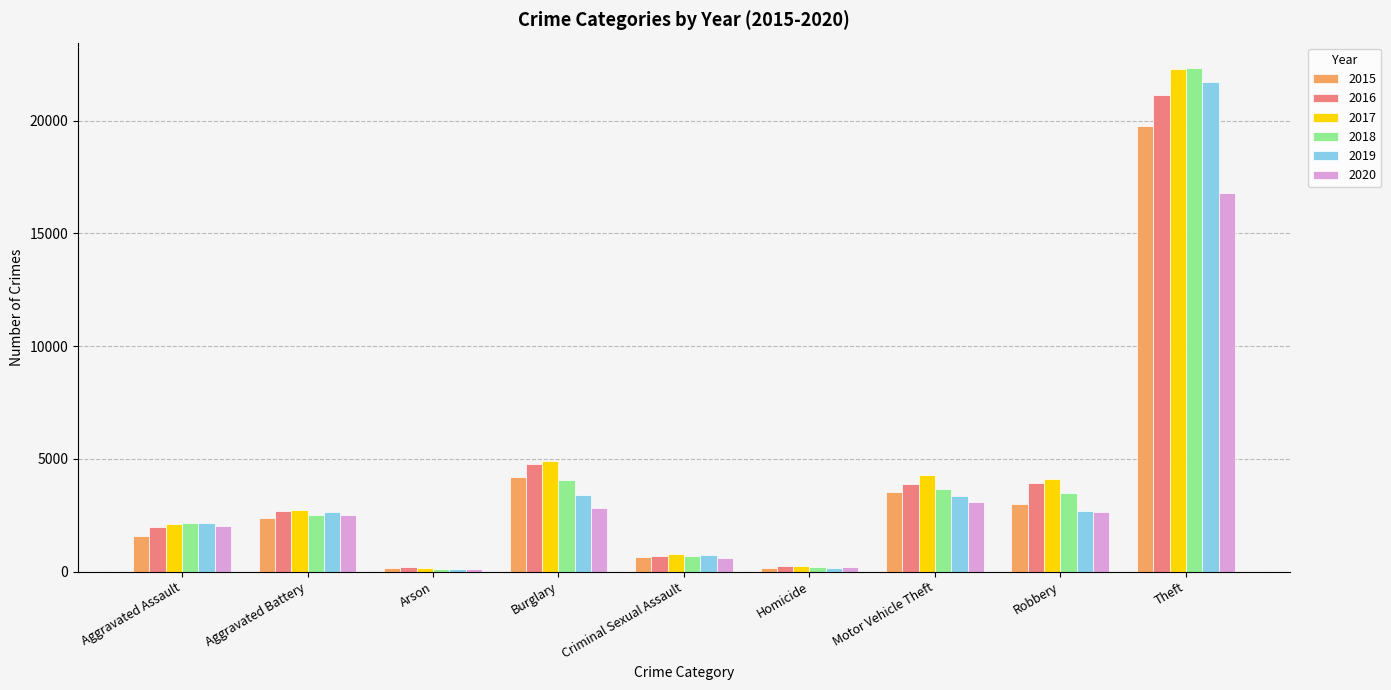

Which series changed the most between Criminal Sexual Assault and Homicide?

2019